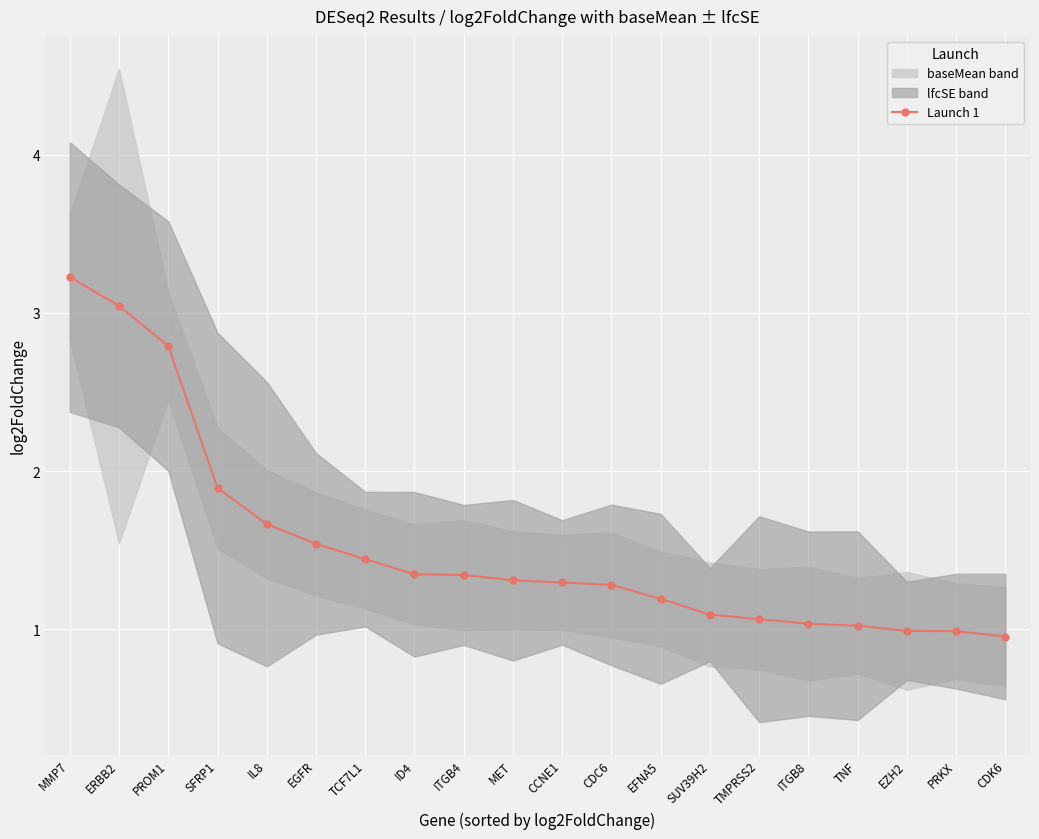

Where does the data first go above 1?

MMP7